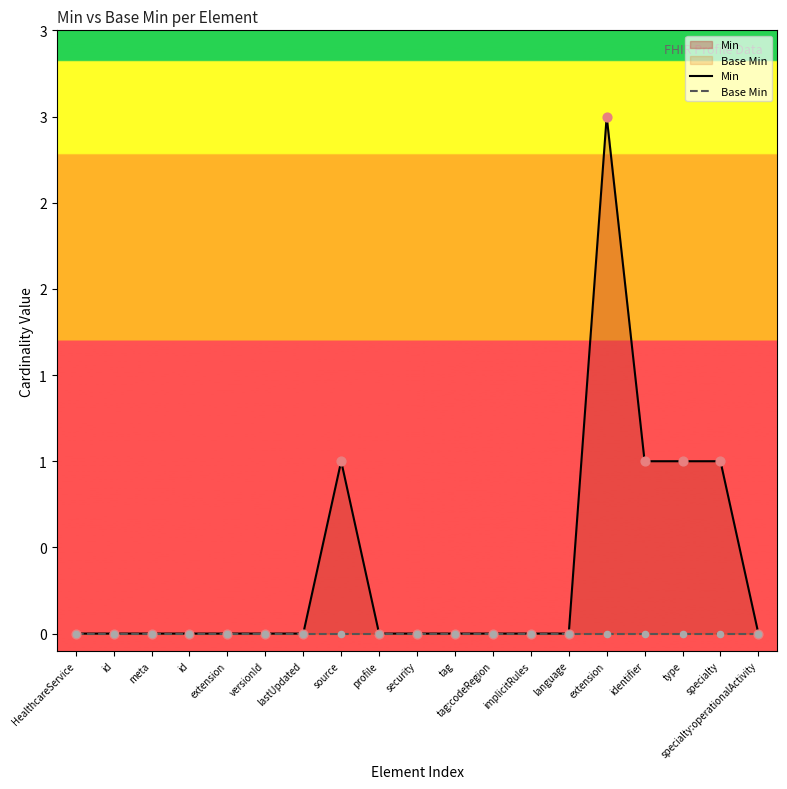

At which category is the sum across all series the highest?

extension